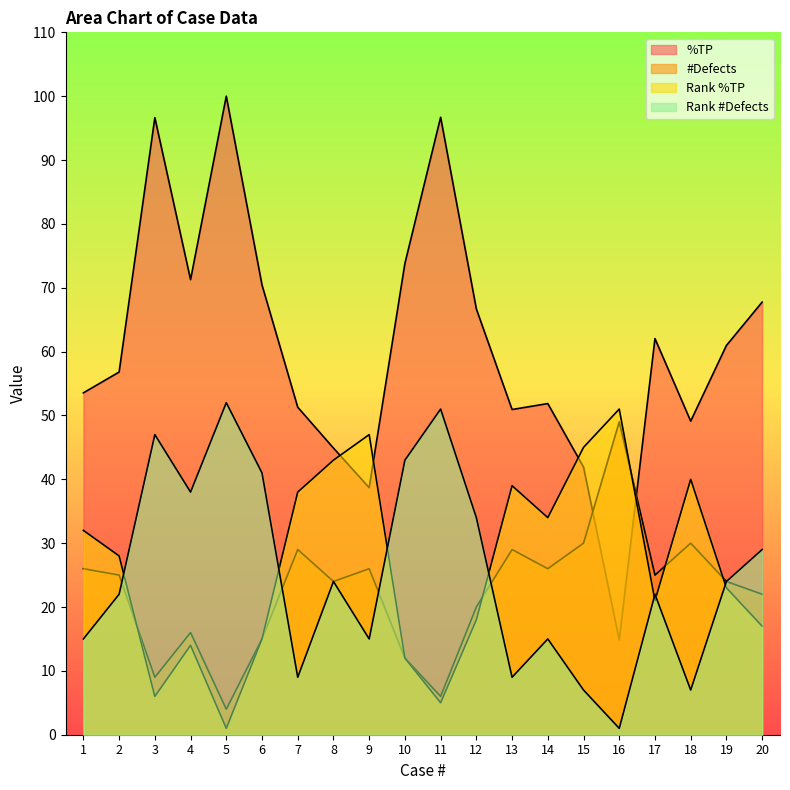

What is the sum of all Rank %TP values?

529.0